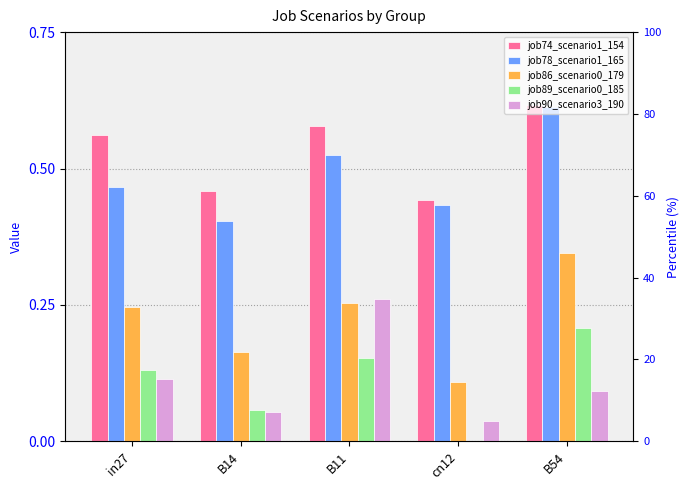

What is the sum of all job89_scenario0_185 values?

0.5